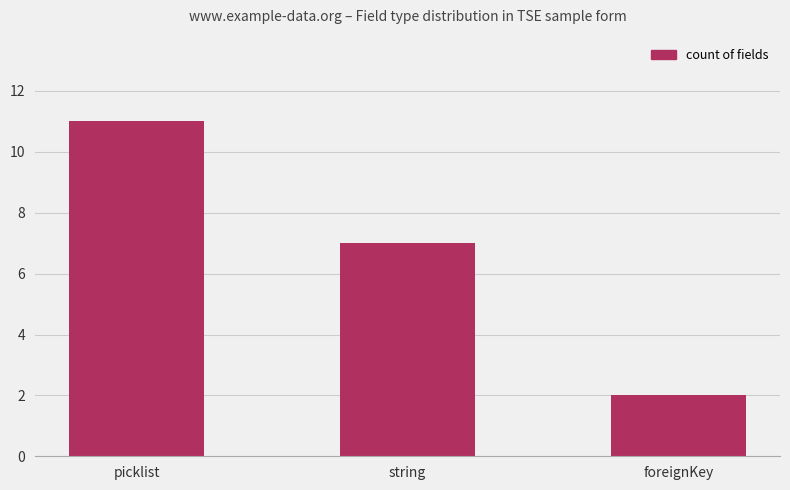

What is the difference between the values at picklist and string?

4